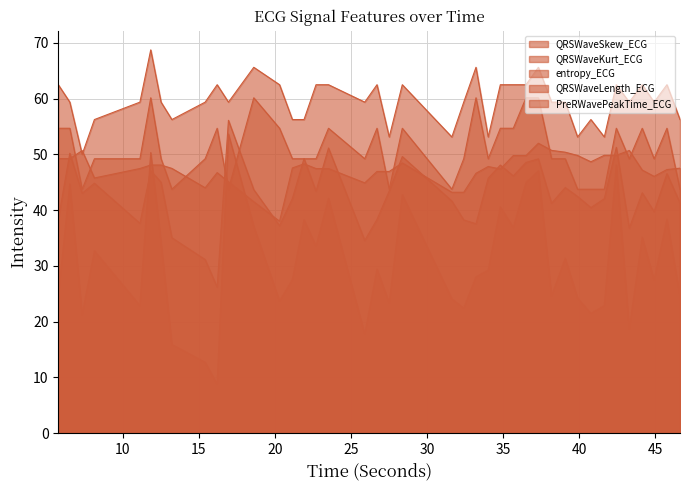

Where is entropy_ECG nearest to the value 45?

16.9453125